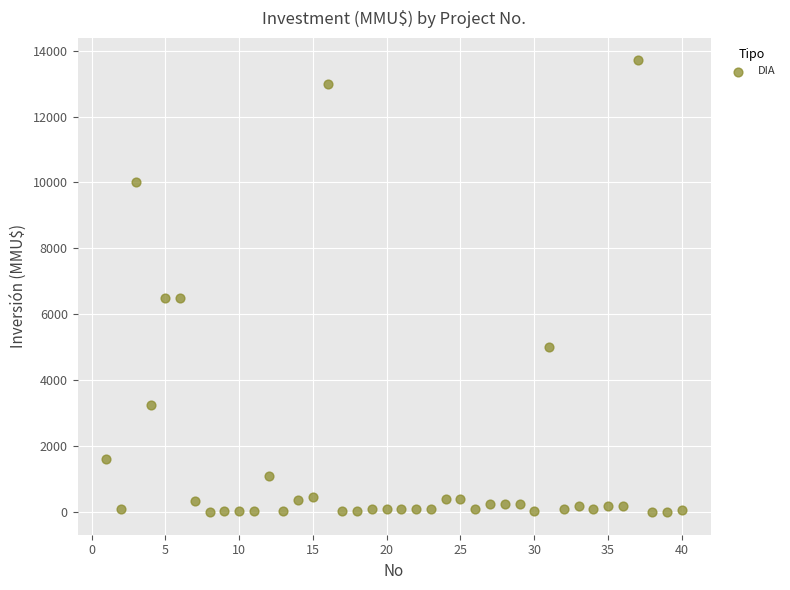

What is the range of X values (max minus min)?

39